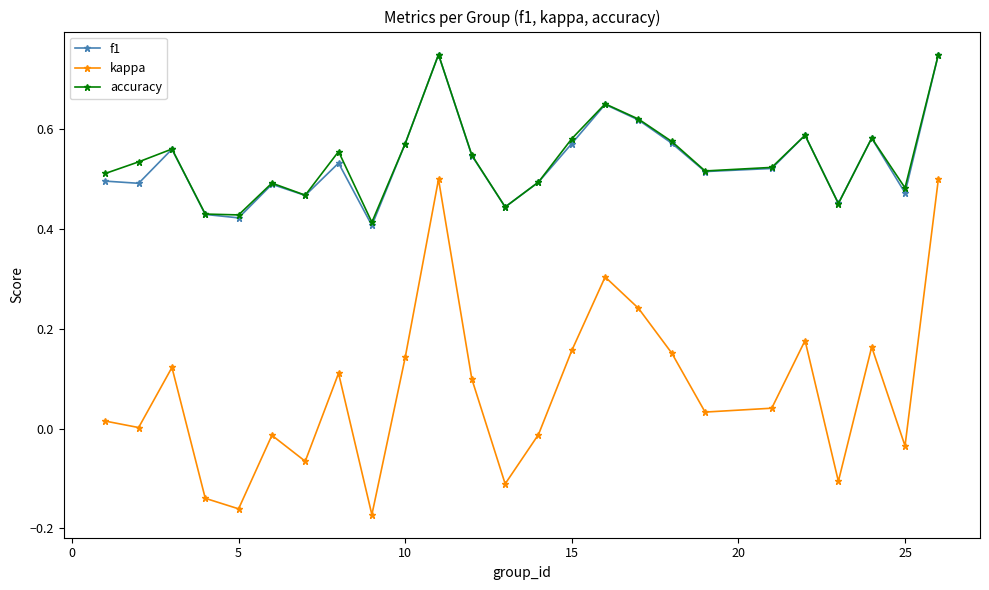

True or false: kappa has more than 1 interior local peaks.

True